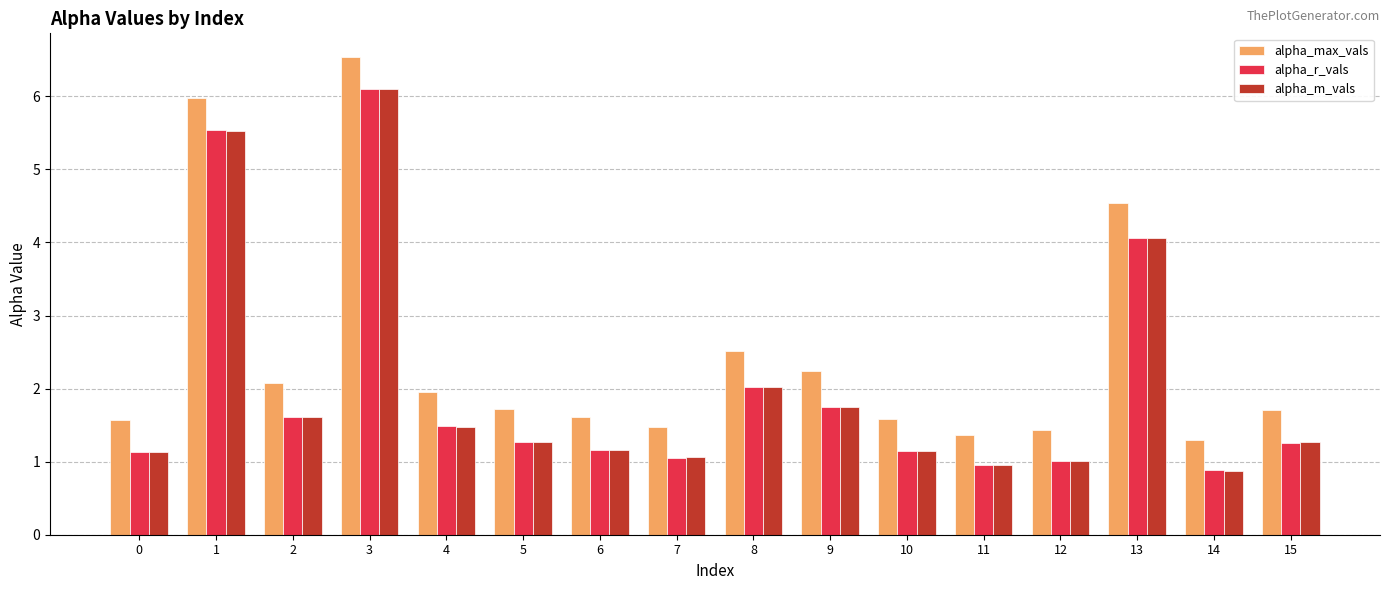

The value of alpha_max_vals at 11 is 1.4. True or false?

True